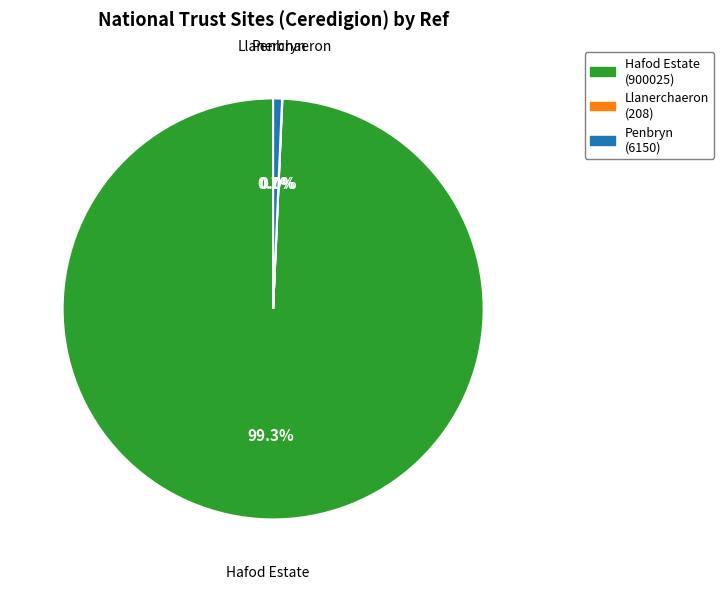

How much of the chart is everything except Penbryn?

99.3%